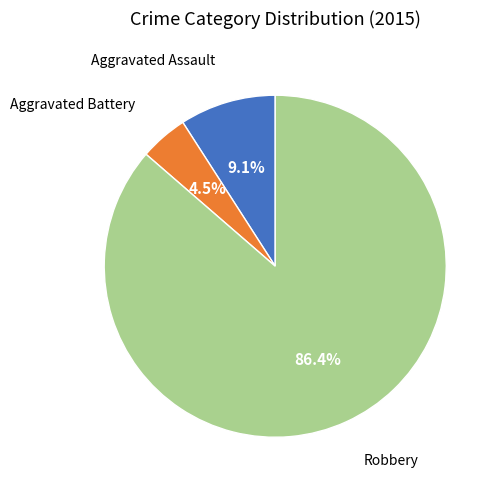

Is there any slice that represents more than half of the pie?

Yes